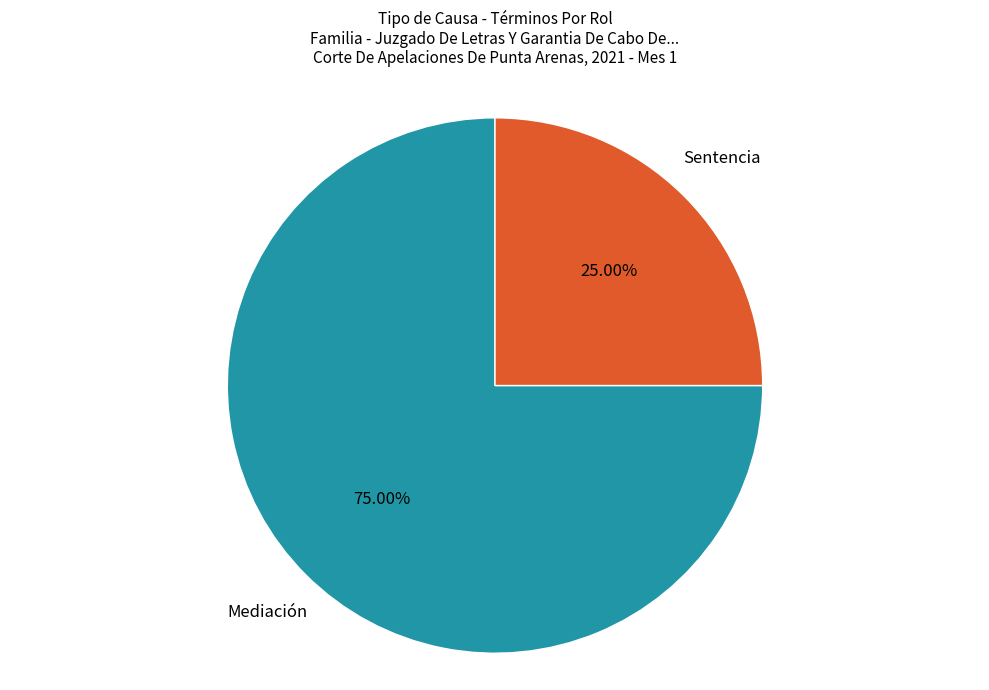

Is there a majority slice in this chart?

Yes